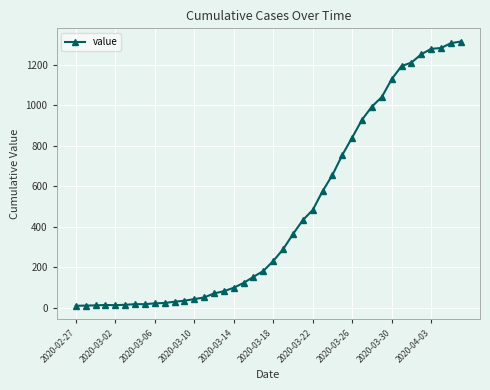

What is the difference between the second highest and second lowest values?

1296